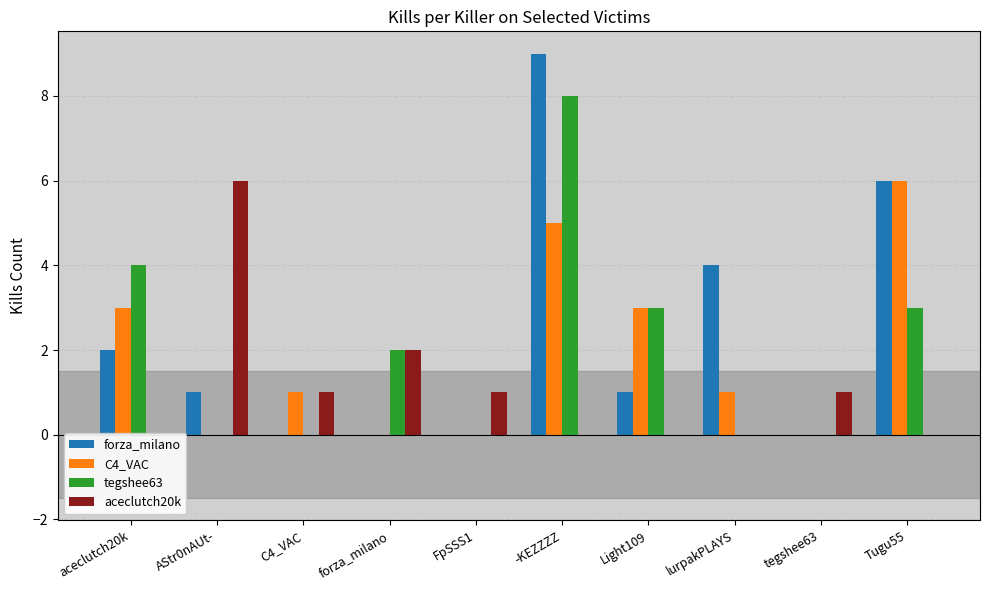

What position from the left is -KEZZZZ?

6